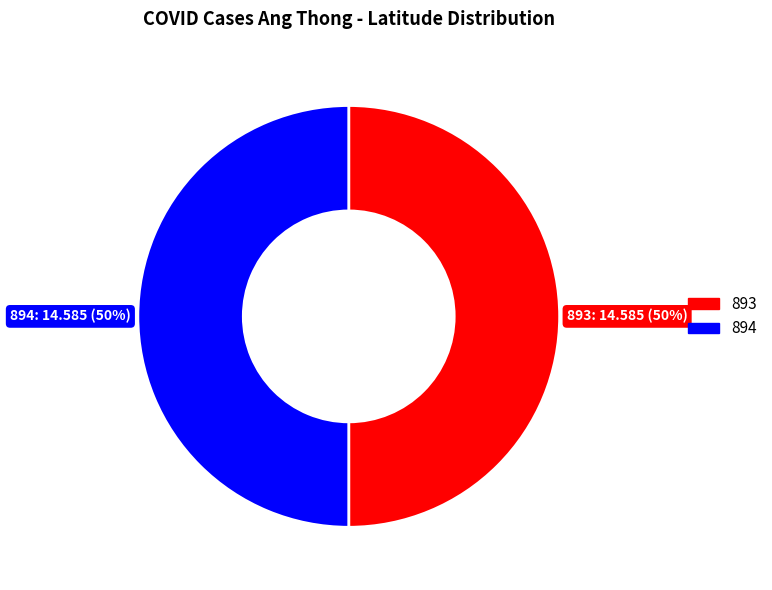

What is the ratio of the value at 894 to the value at 893?

1.0